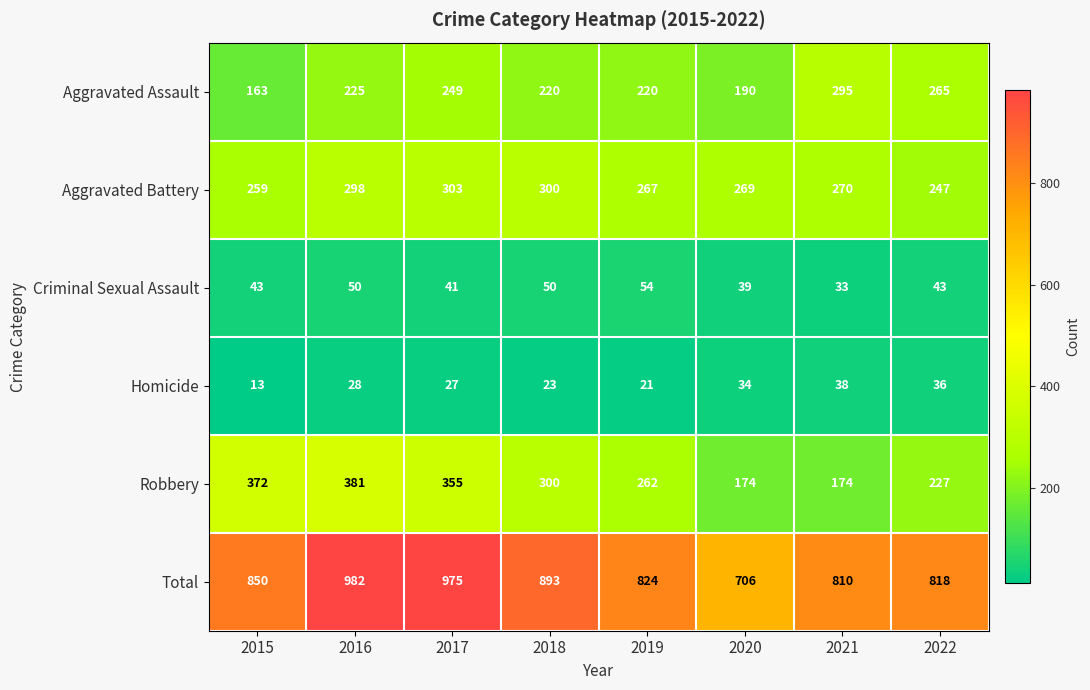

How many distinct data groups are displayed?

6